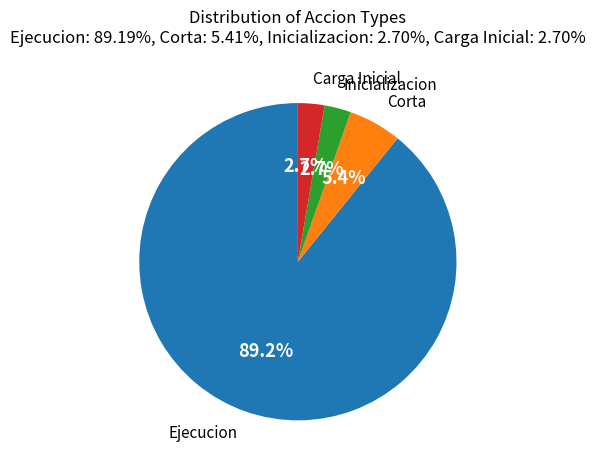

Is there a majority slice in this chart?

Yes